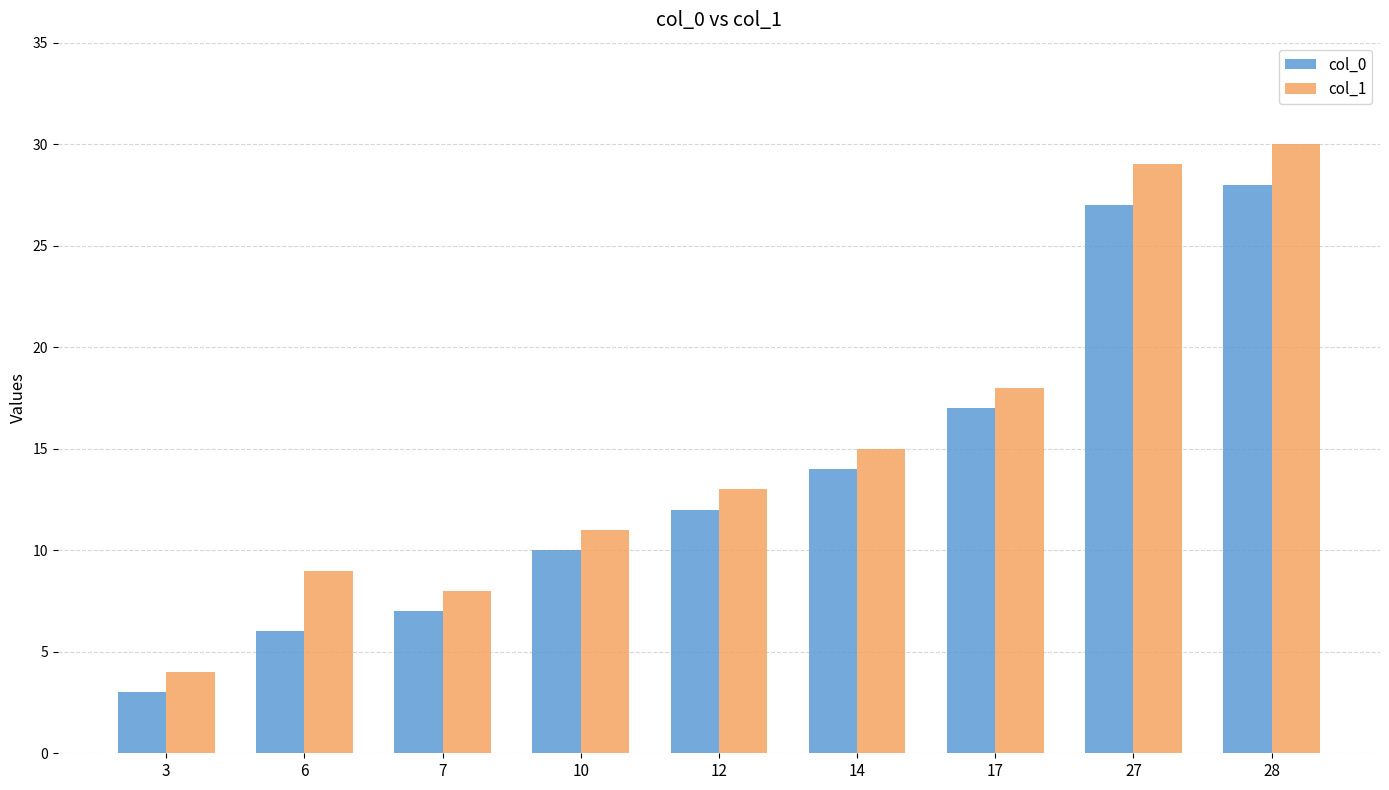

How many bars are there in each group?

2